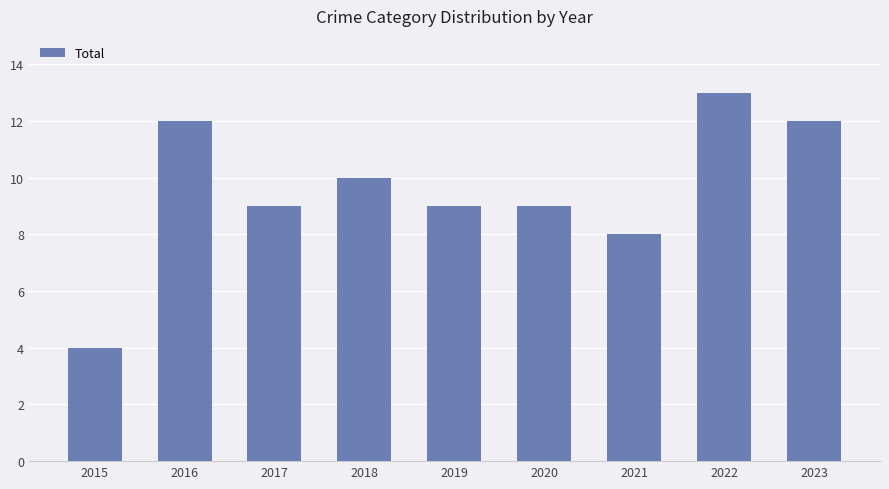

Which has a higher value, 2023 or 2020?

2023